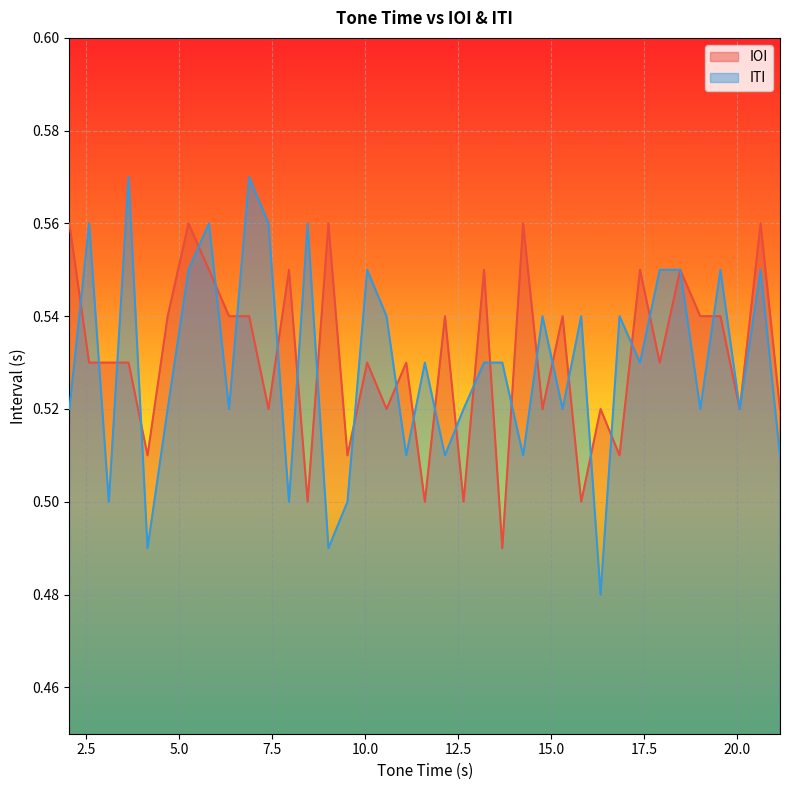

What is the sum of all IOI values?

19.6